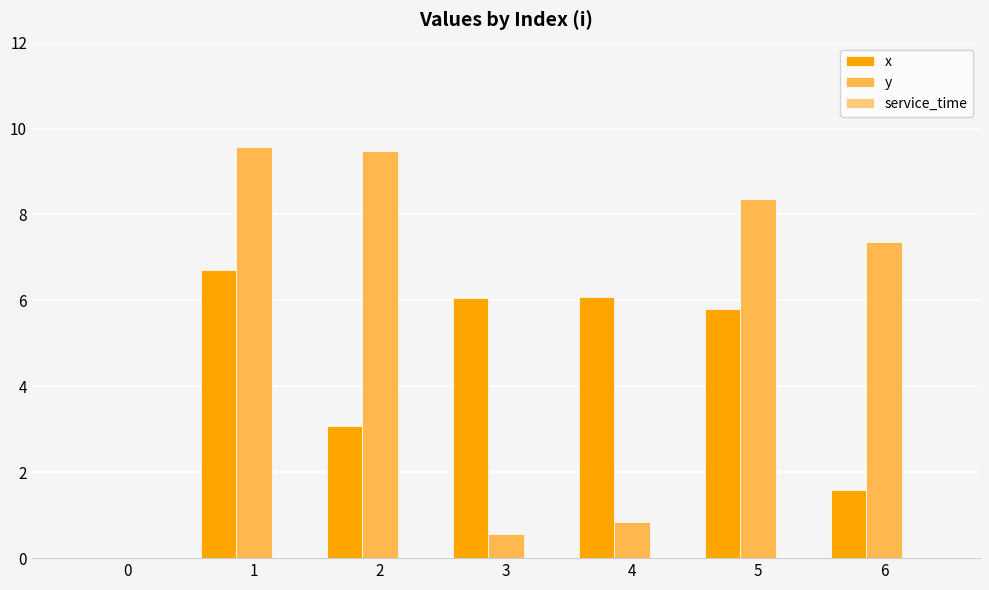

Are the bars grouped side by side (vs. stacked)?

Yes